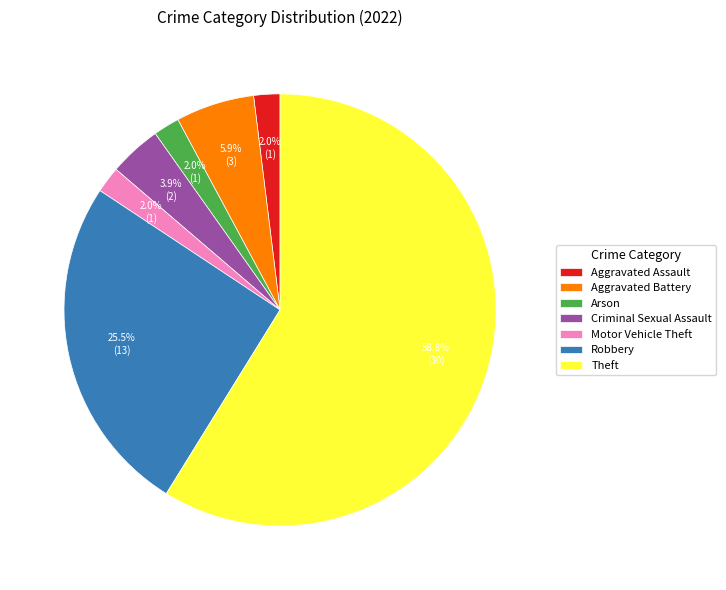

To the nearest percent, what is the combined percentage of Criminal Sexual Assault and Aggravated Assault?

6%